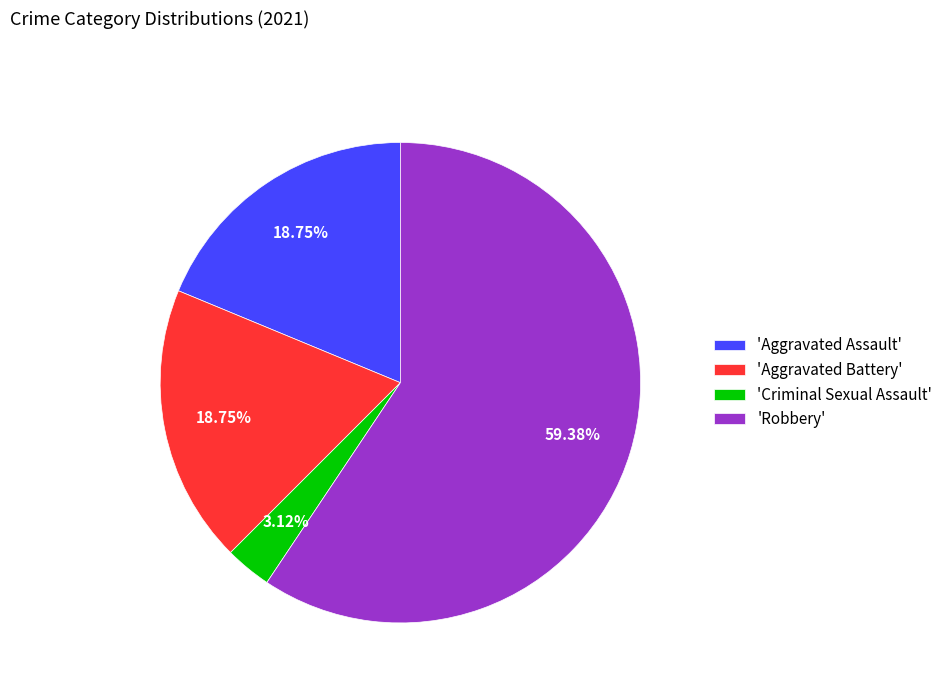

Do 'Robbery' and 'Criminal Sexual Assault' together represent more than half of the pie?

Yes